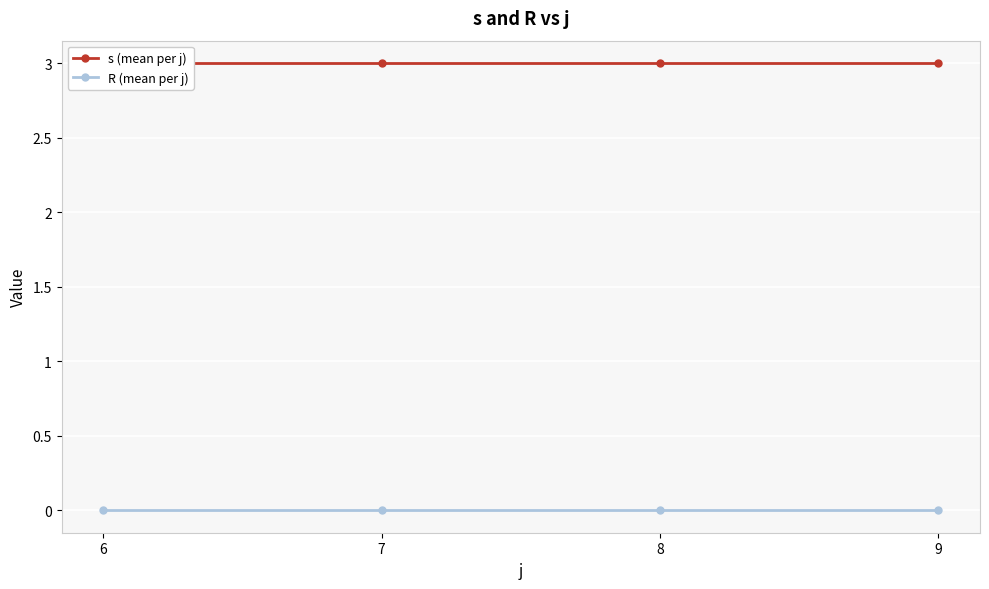

What is the total value across all series at 9?

3